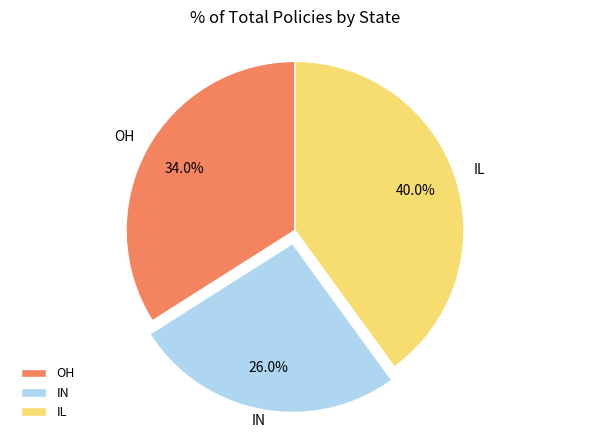

To the nearest percent, what is the difference between the largest and smallest slice percentages?

14%